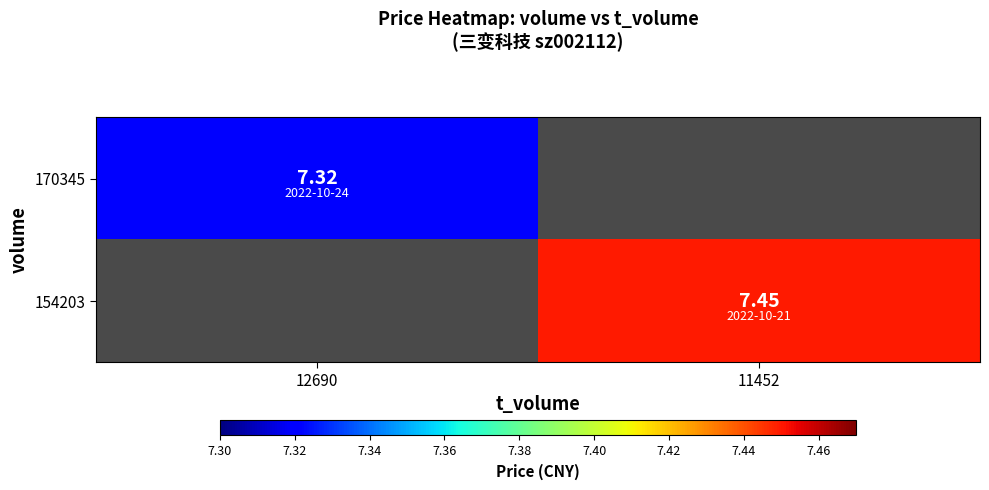

The 154203 series shows 7.5 at 11452. True or false?

True